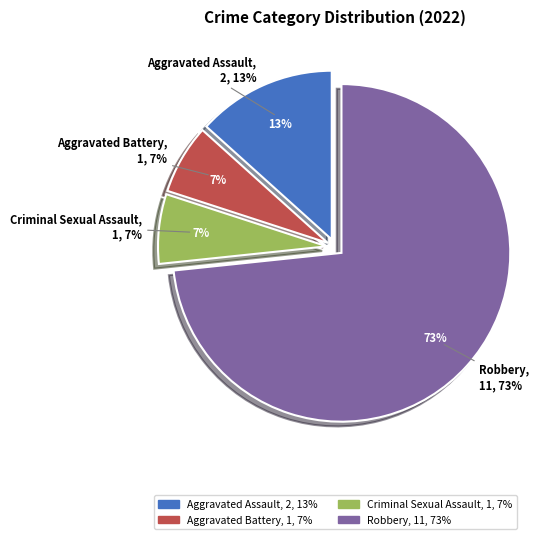

Between Robbery and Criminal Sexual Assault, which is larger?

Robbery